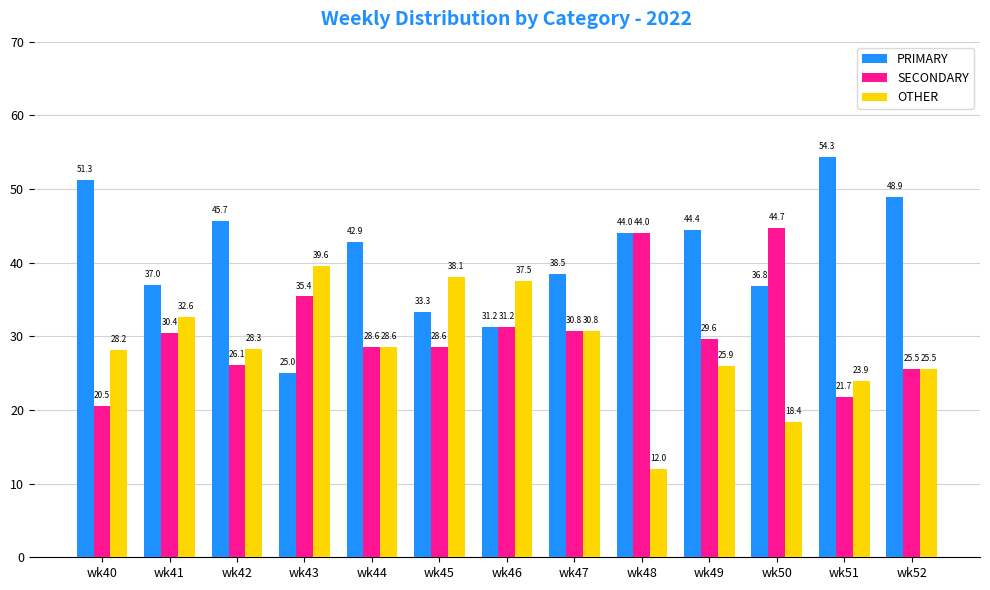

Is the value of PRIMARY at wk46 greater than the value of SECONDARY at wk43?

No